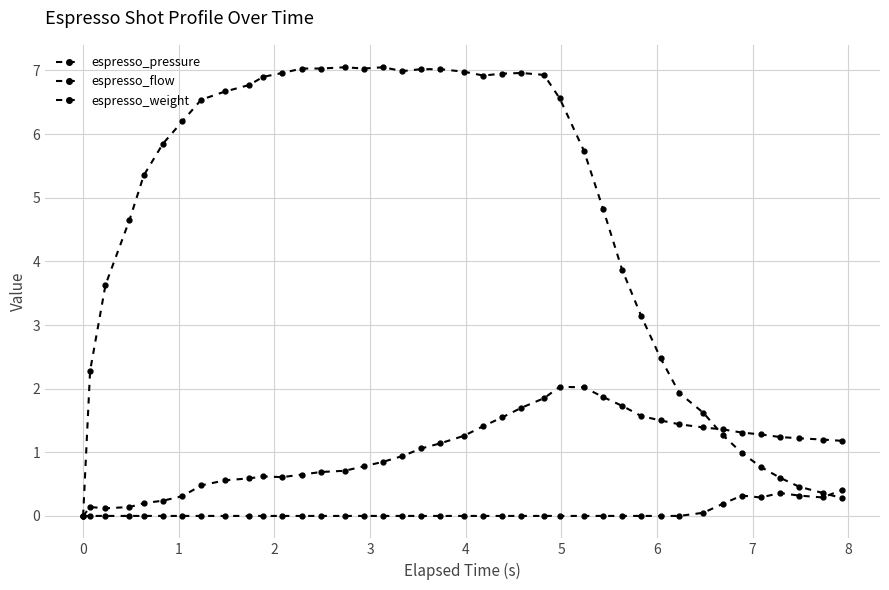

What is the average value of the espresso_flow series?

4.7